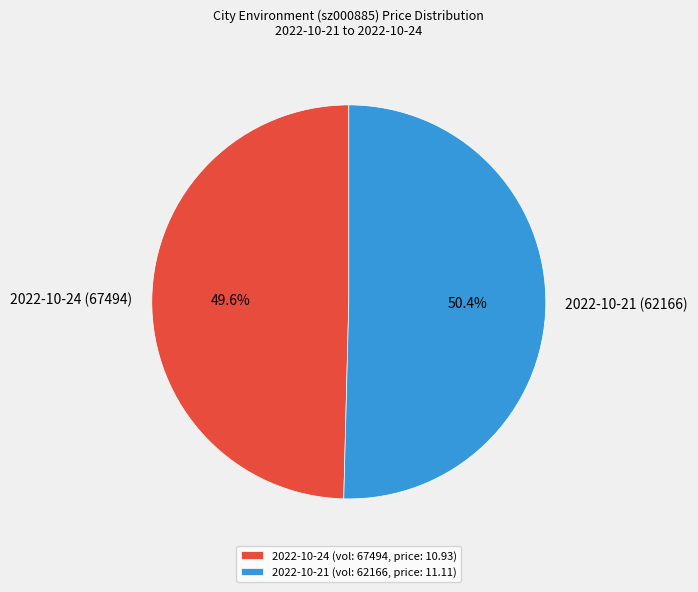

Rank the categories by value from lowest to highest.

2022-10-24 (vol: 67494, price: 10.93), 2022-10-21 (vol: 62166, price: 11.11)